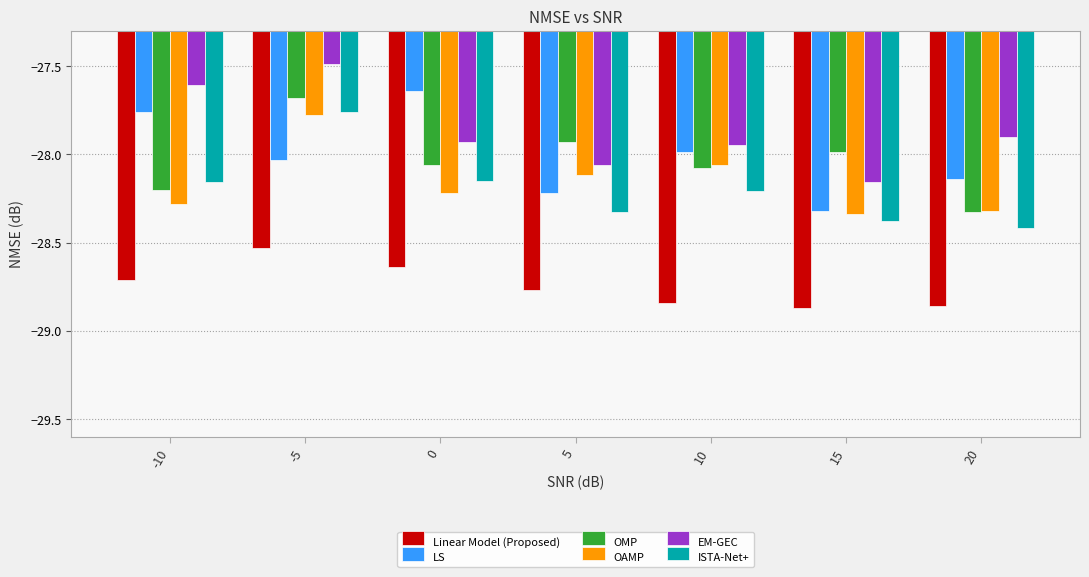

At 10, list the series in order from smallest to largest.

Linear Model (Proposed), ISTA-Net+, OMP, OAMP, LS, EM-GEC